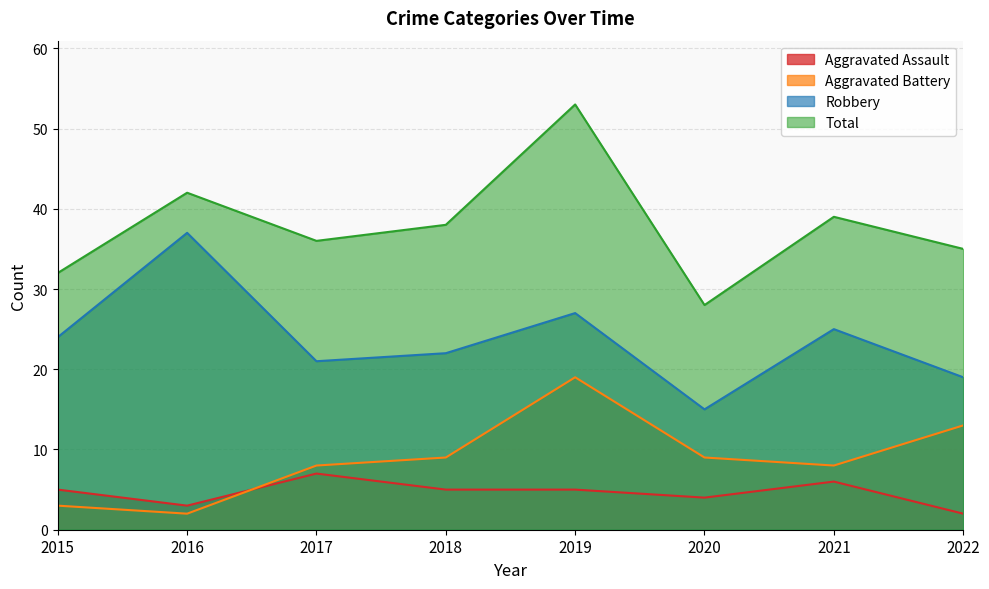

True or false: Aggravated Assault and Total cross at least once.

False